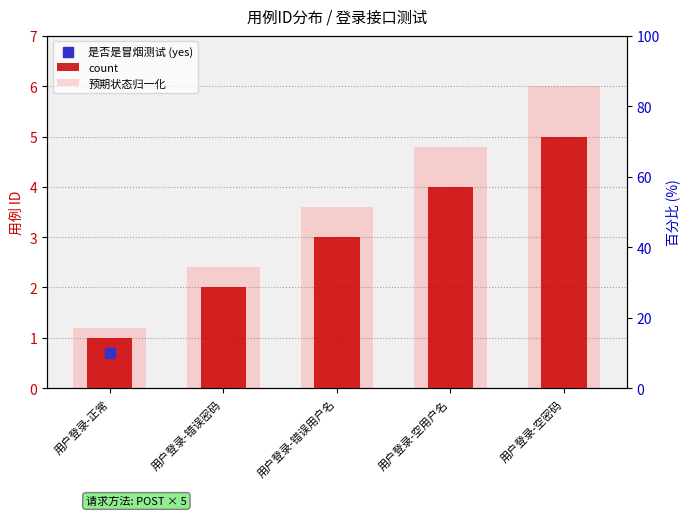

Which series has the largest Y range (max minus min)?

预期状态归一化